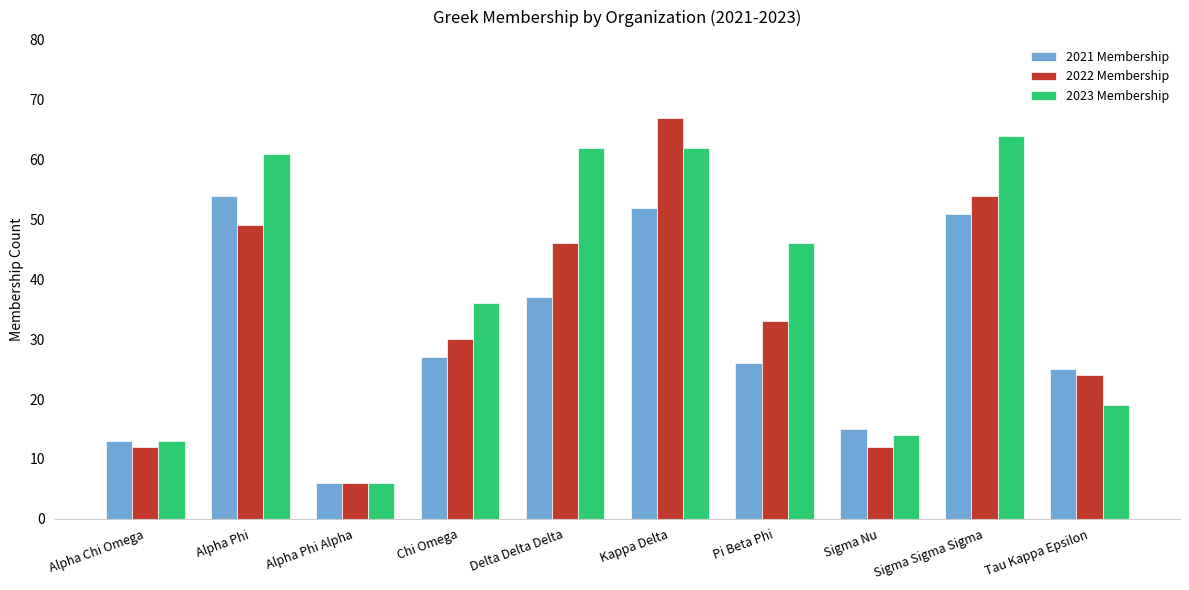

What position from the right is Sigma Nu?

3